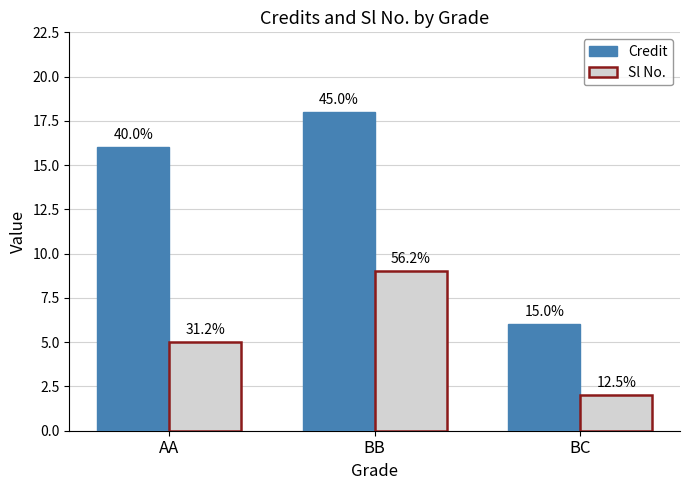

Are the bars grouped side by side (vs. stacked)?

Yes